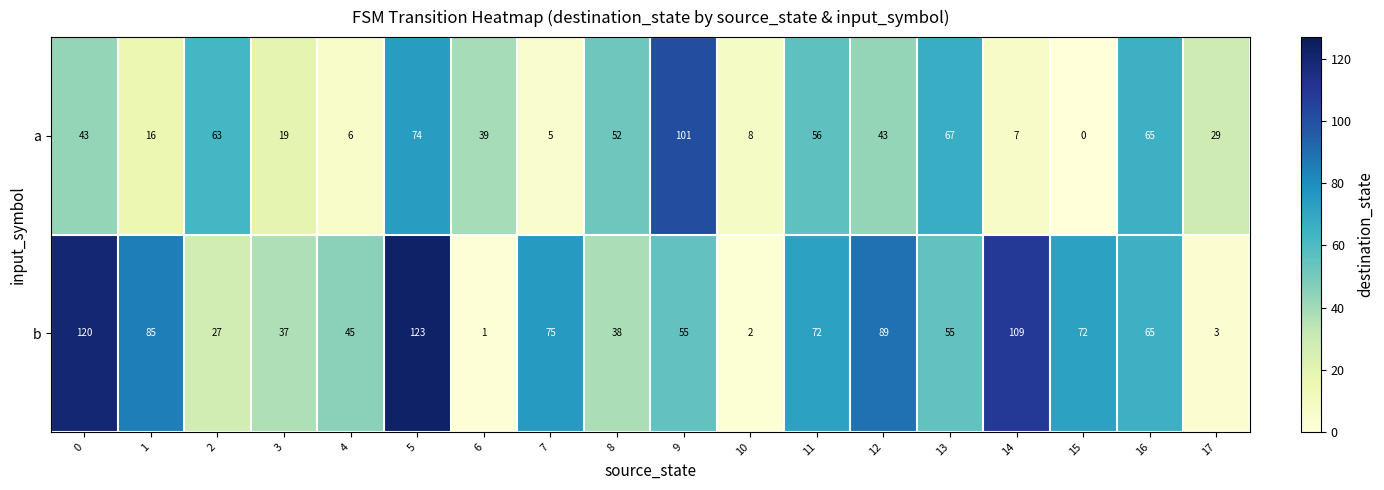

What is the sum of all b values?

1073